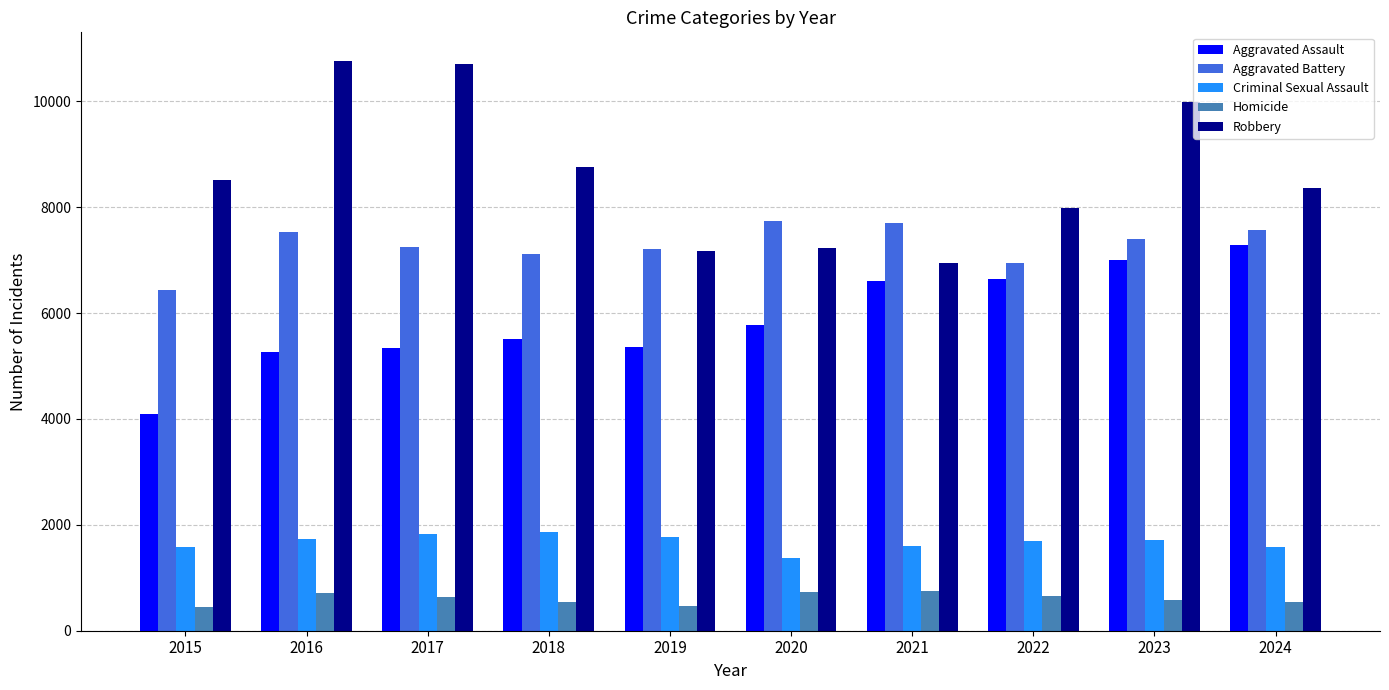

What are all the series names shown in the legend?

Aggravated Assault, Aggravated Battery, Criminal Sexual Assault, Homicide, Robbery